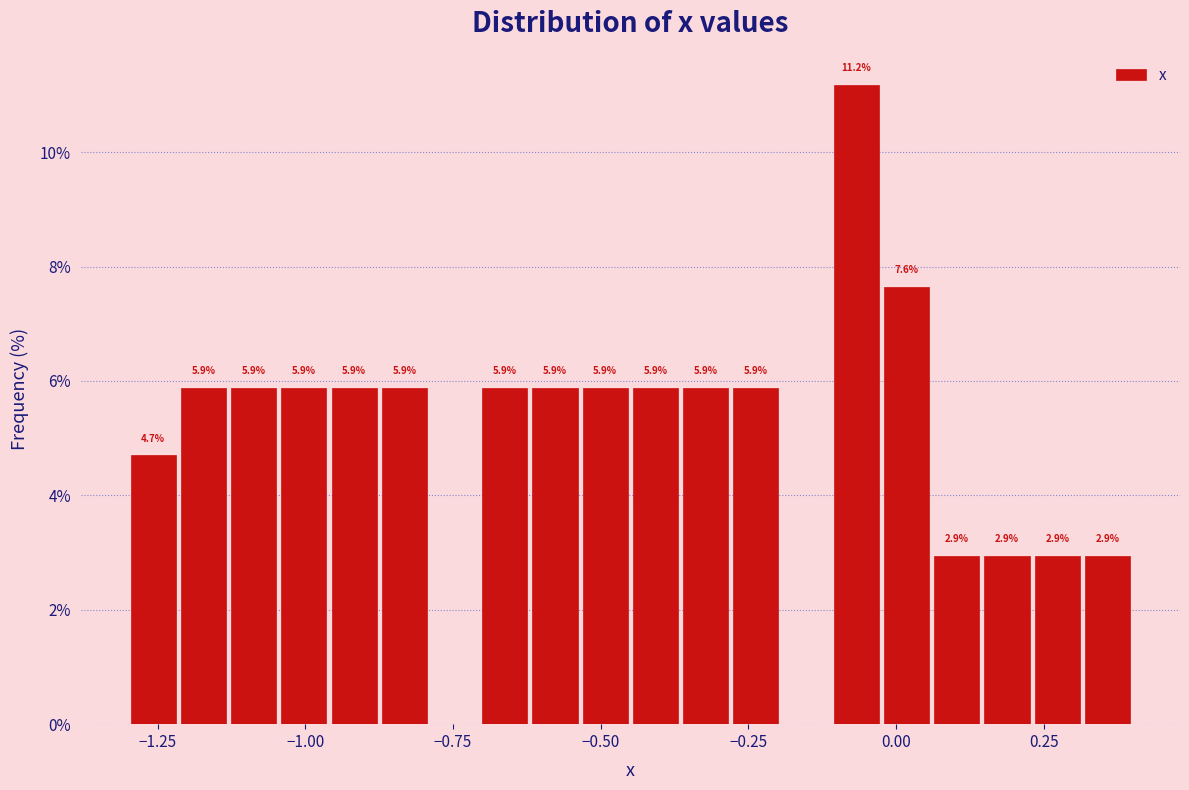

Read against the x-axis, roughly where is the centre of the tallest bar?

-0.05